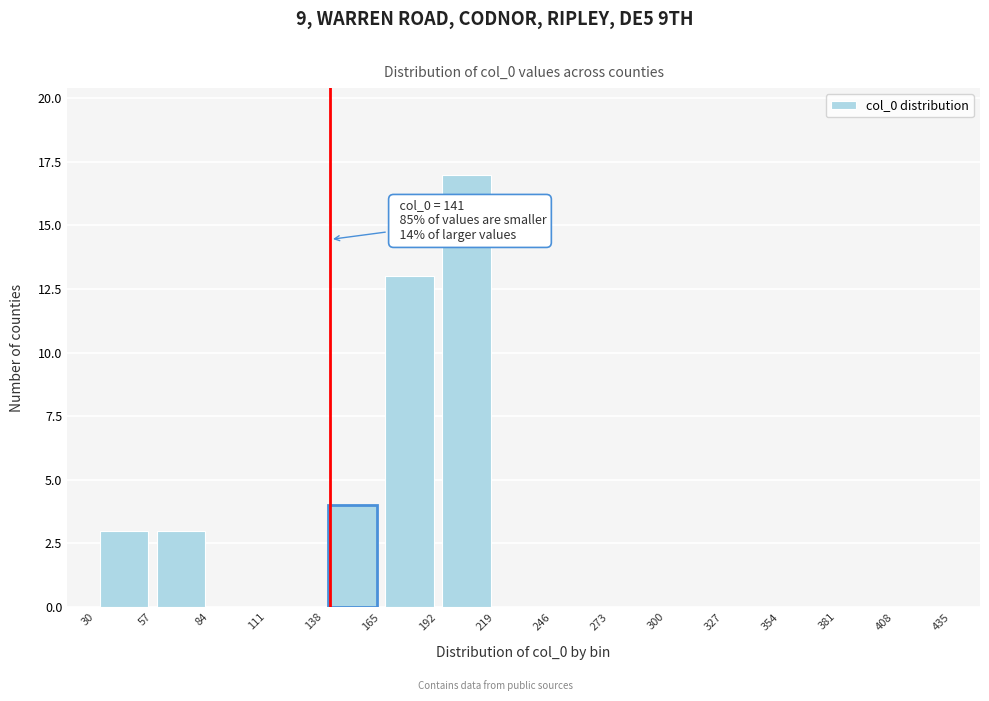

Over which range of the x-axis is the bar tallest?

192 to 219